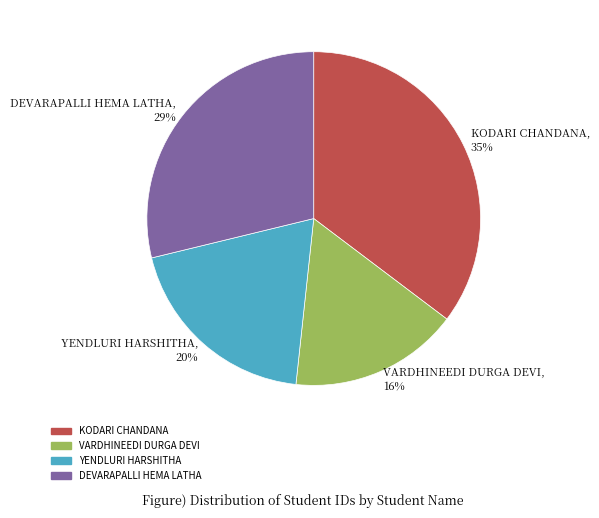

Which has a higher value, DEVARAPALLI HEMA LATHA, 29% or KODARI CHANDANA, 35%?

KODARI CHANDANA, 35%